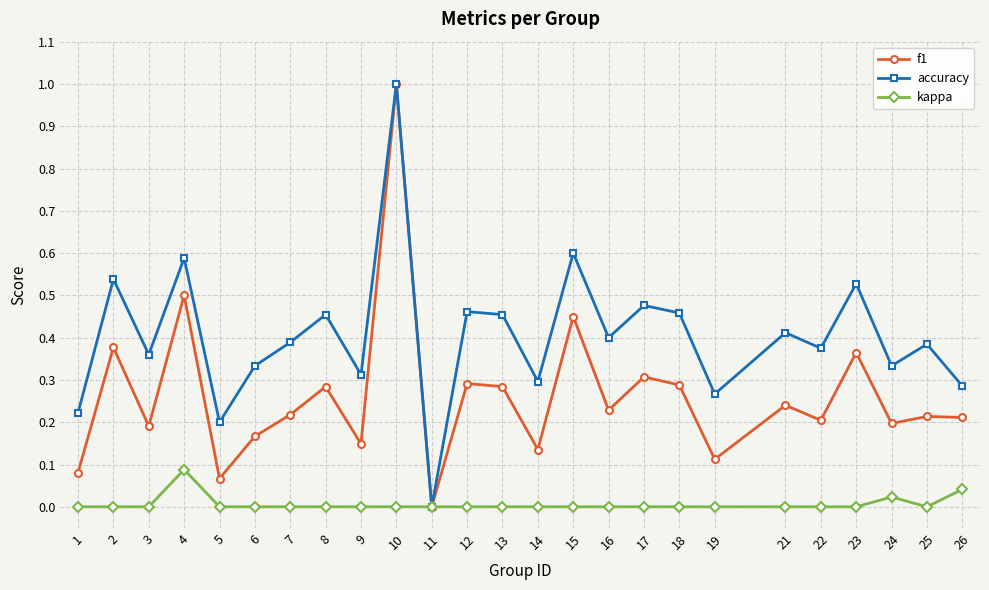

True or false: accuracy has more than 0 points higher than both neighbors.

True